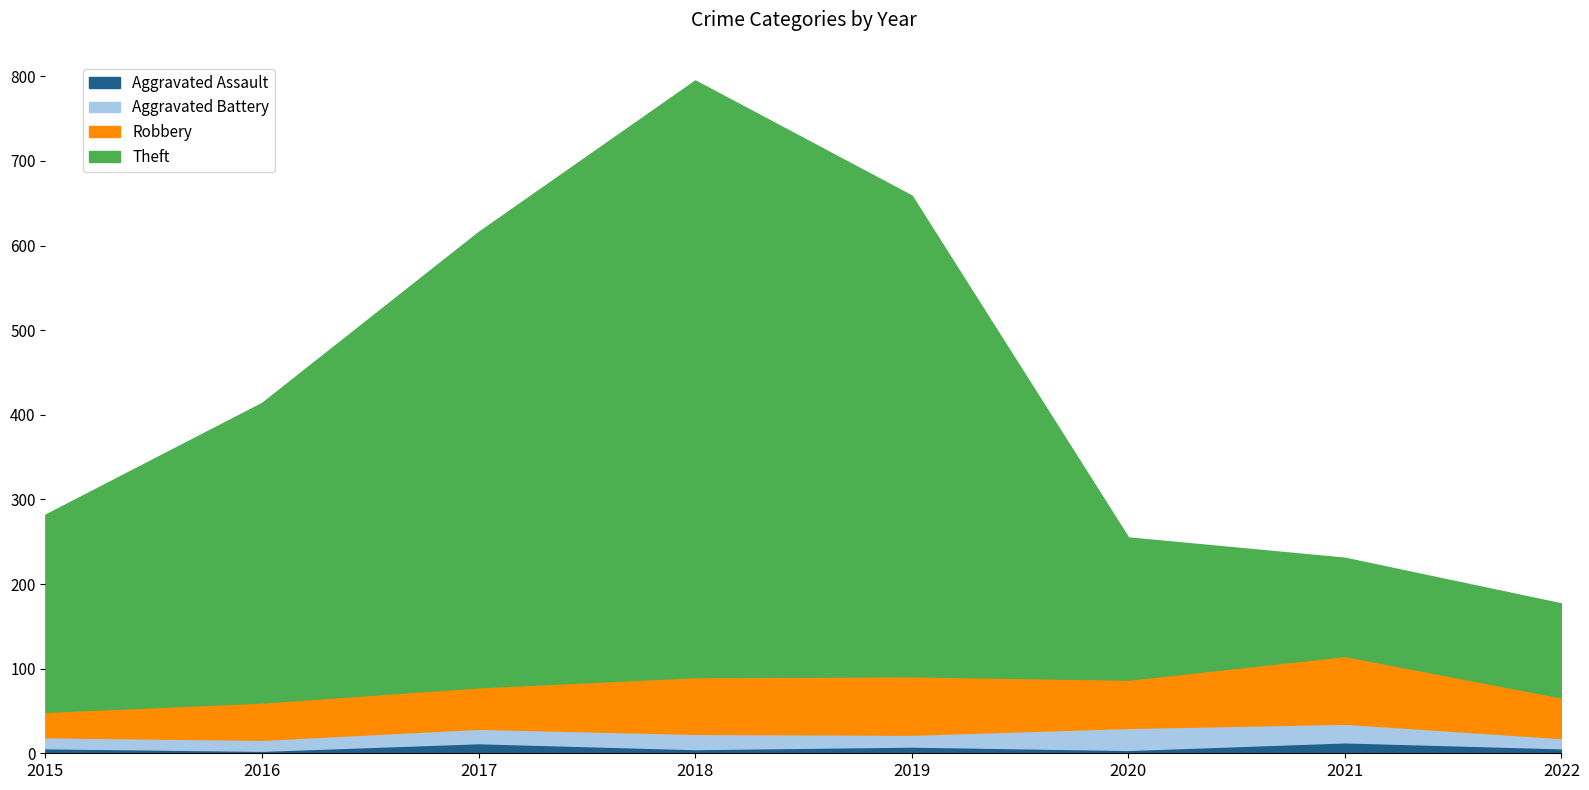

Does the chart have visible grid lines?

No